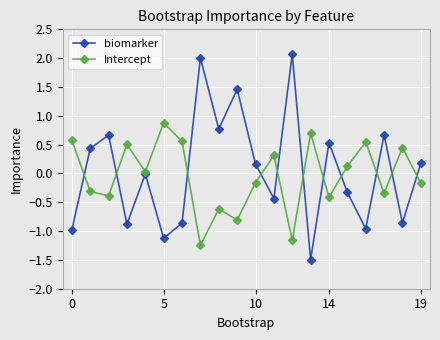

What is the highest value of the Intercept series?

0.9